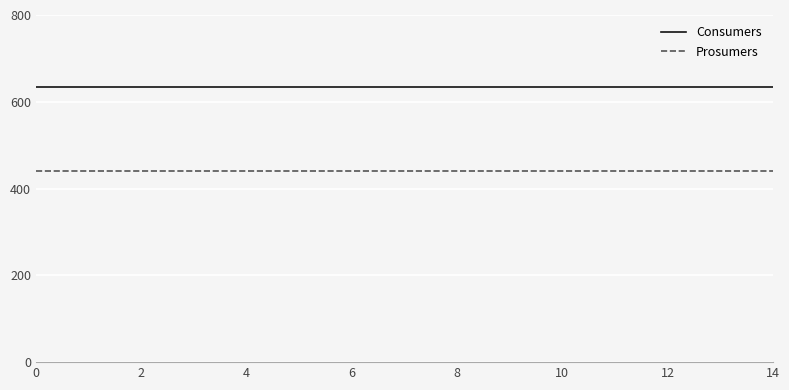

Which series has the largest total across all categories?

Consumers